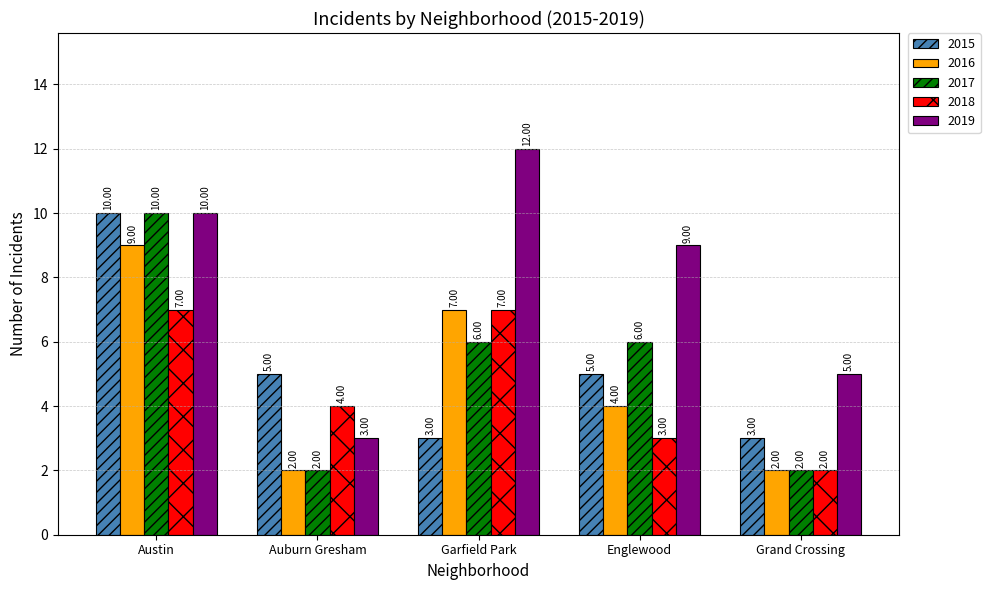

How many values in the 2018 series are below 4?

2